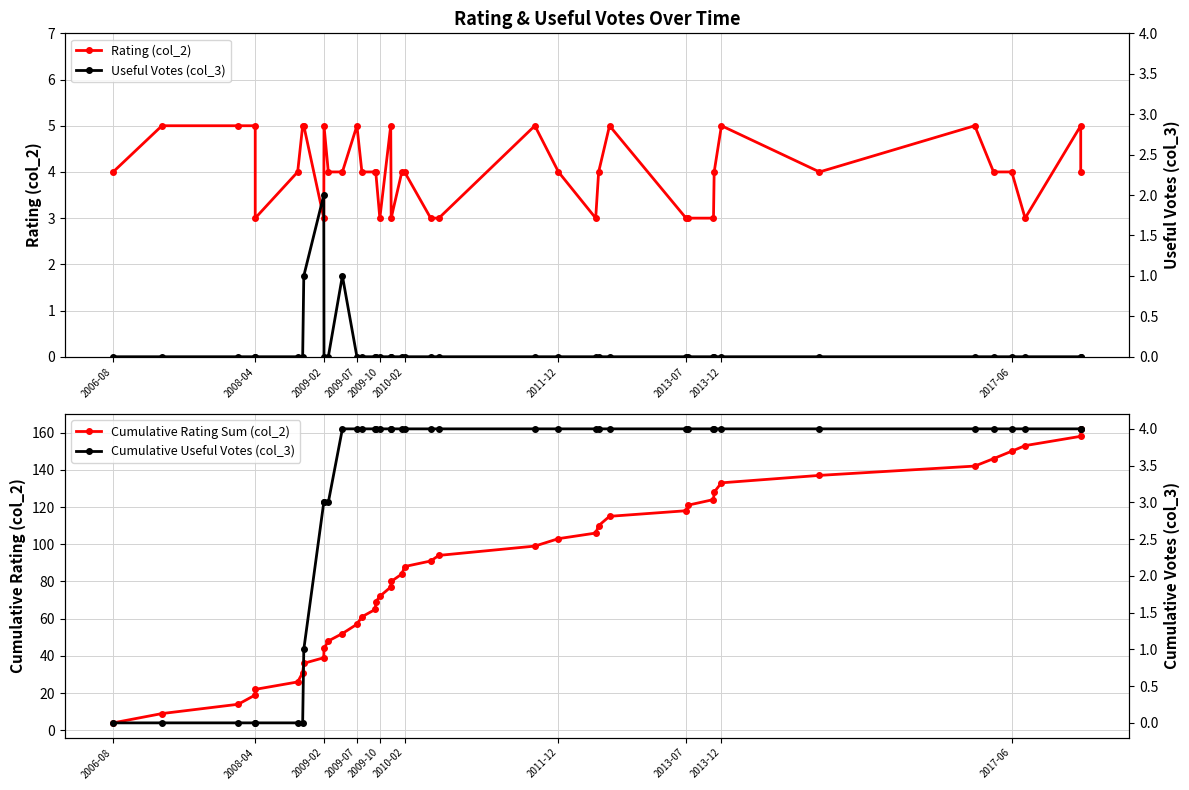

How many lines are shown in the chart?

4